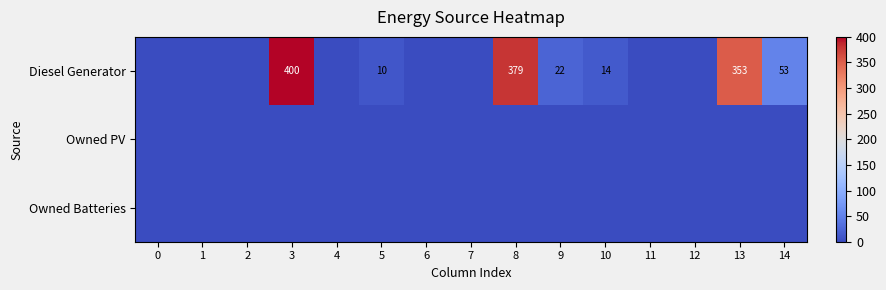

How many data points does each series have?

15